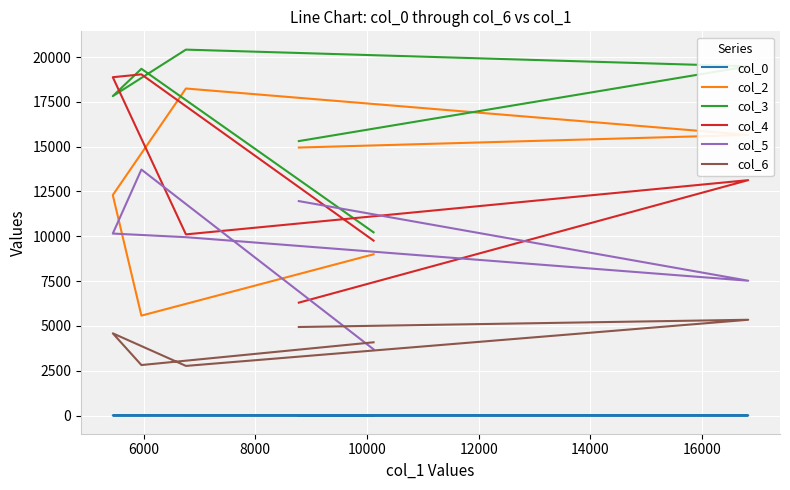

Reading right to left, extract all data points from this chart.

col_0: 7.0	6.8	6.7	6.5	6.4	6.3
col_2: 8995.0	5574.0	12299.0	18244.0	15655.0	14951.0
col_3: 10221.0	19344.0	17819.0	20413.0	19482.0	15310.0
col_4: 9759.0	19034.0	18874.0	10106.0	13132.0	6298.0
col_5: 3695.0	13723.0	10152.0	9950.0	7521.0	11963.0
col_6: 4086.0	2817.0	4586.0	2769.0	5343.0	4939.0